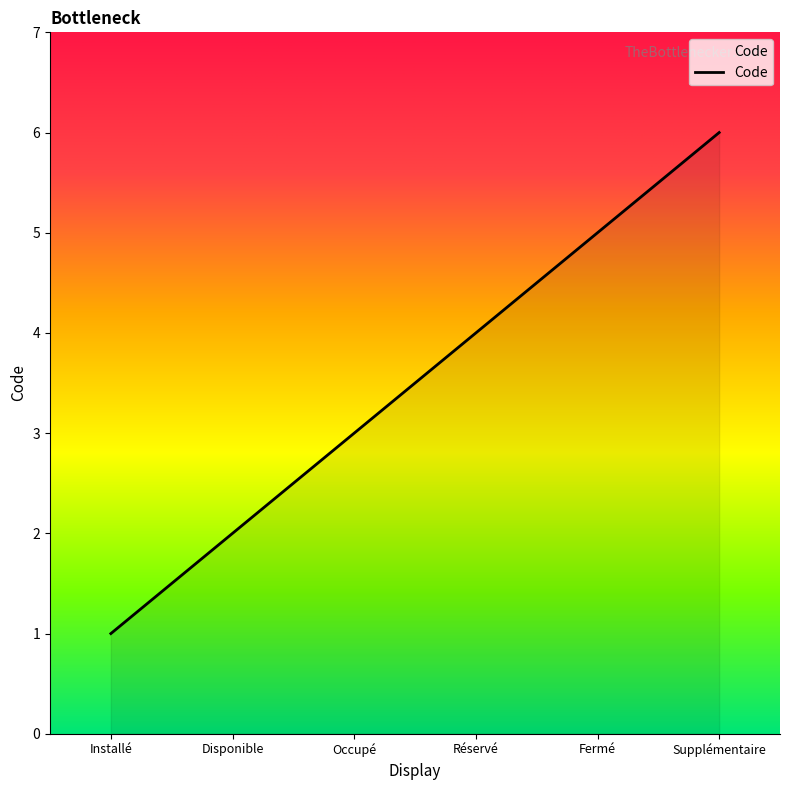

What is the minimum value shown in the chart?

1